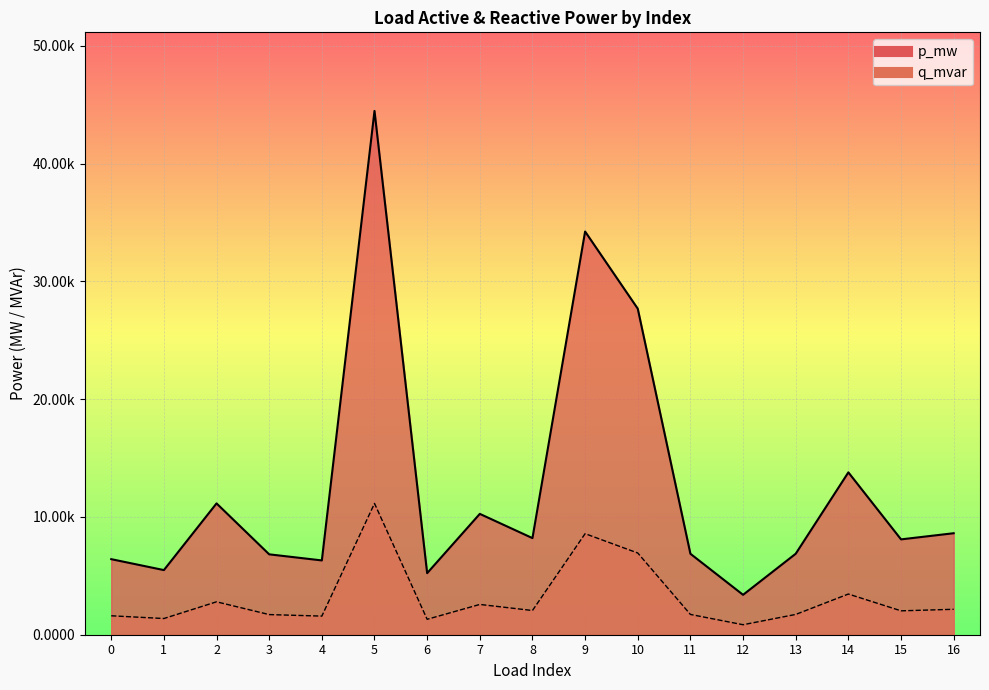

Rank the series by their maximum value, from lowest to highest.

q_mvar, p_mw